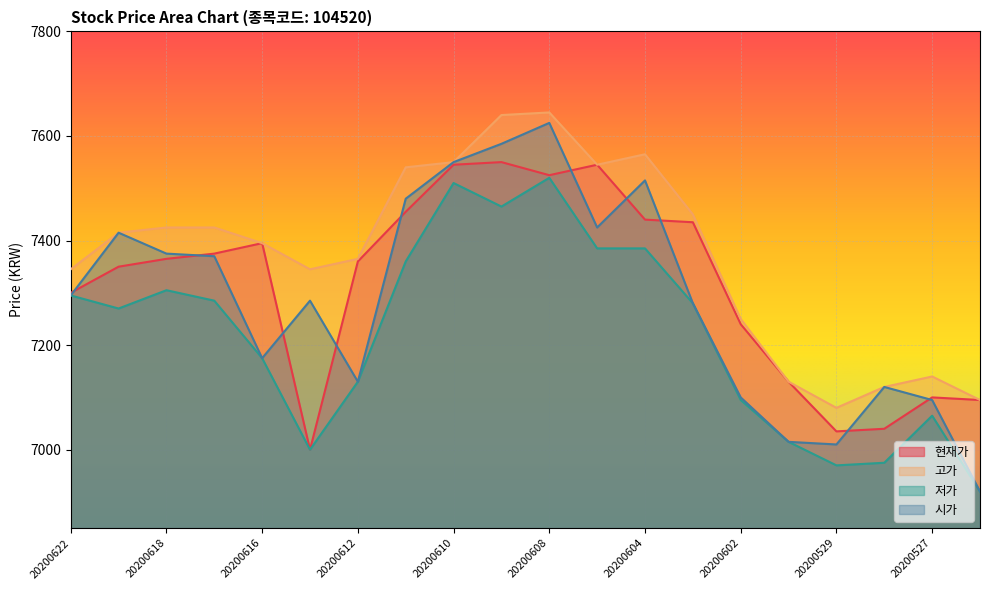

Where is the first local maximum for 시가?

20200619